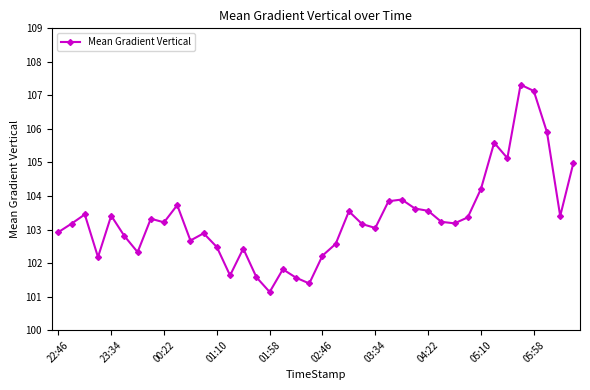

What is the sum of all values?

4133.1